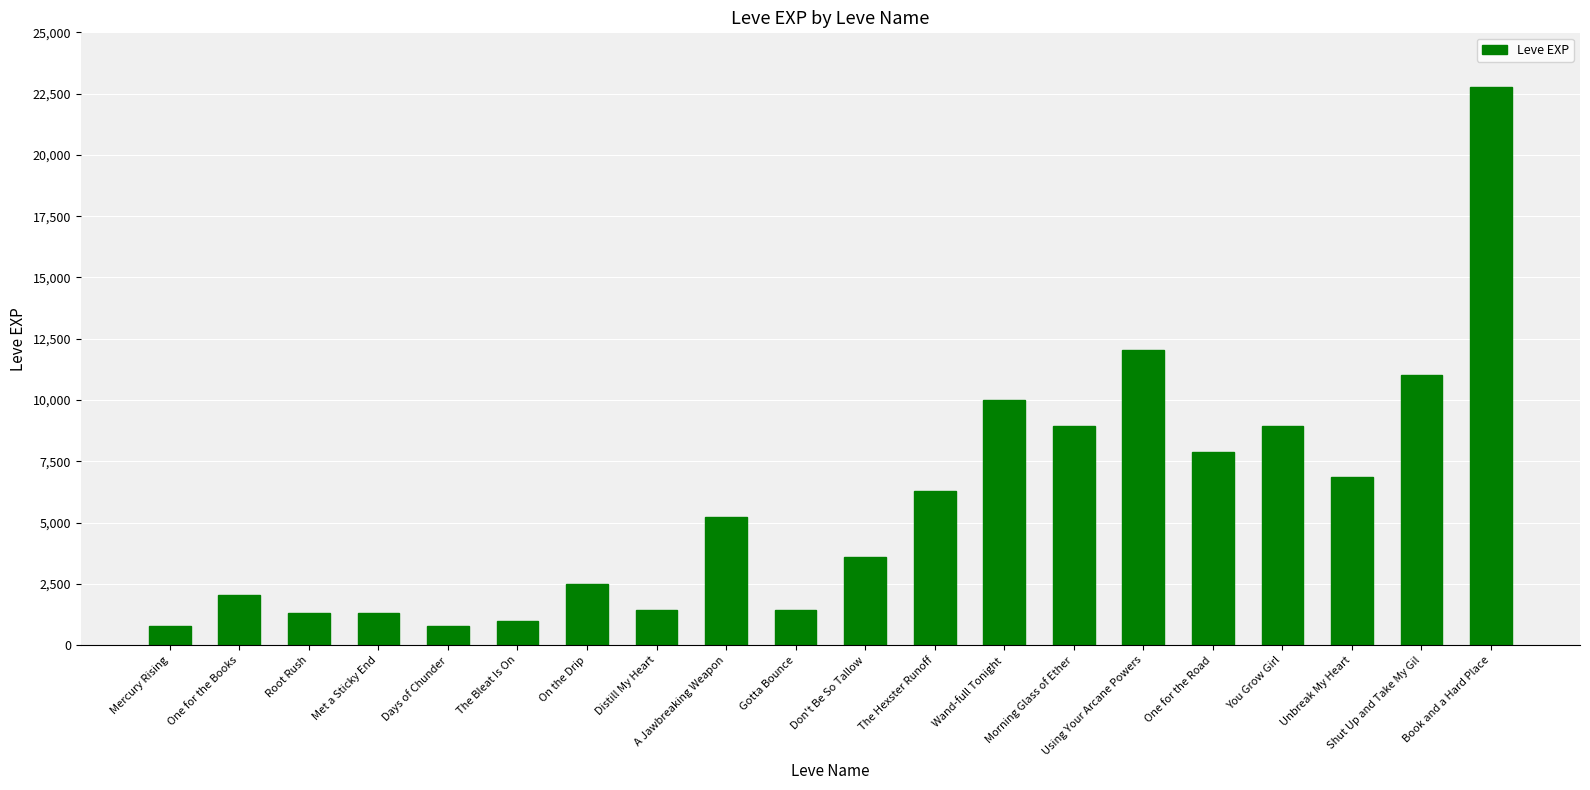

What is the sum of all values?

116180